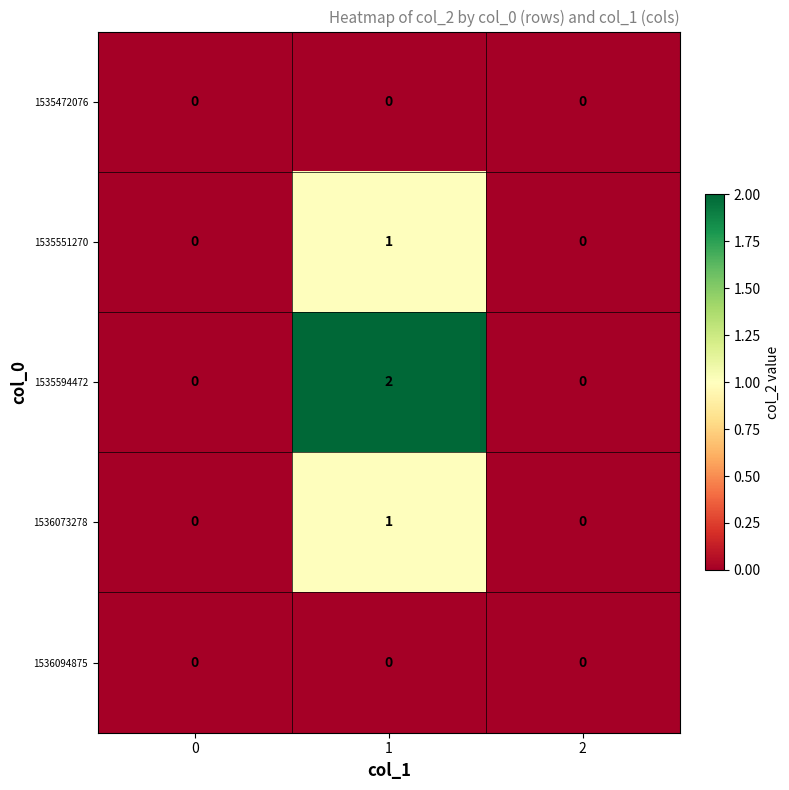

How many categories are shown in the chart?

3